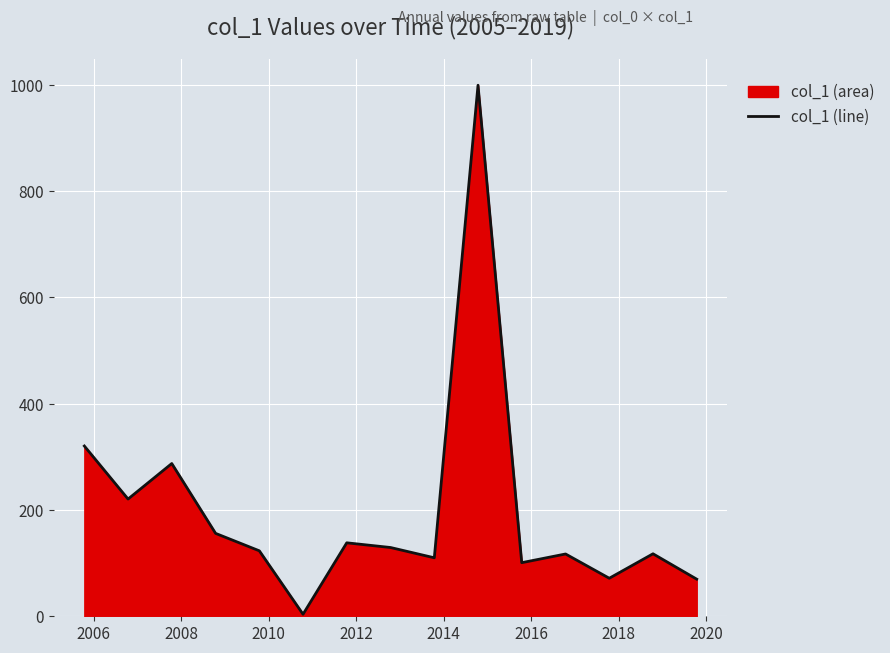

What is the value of the 15th point from the left?

69.9